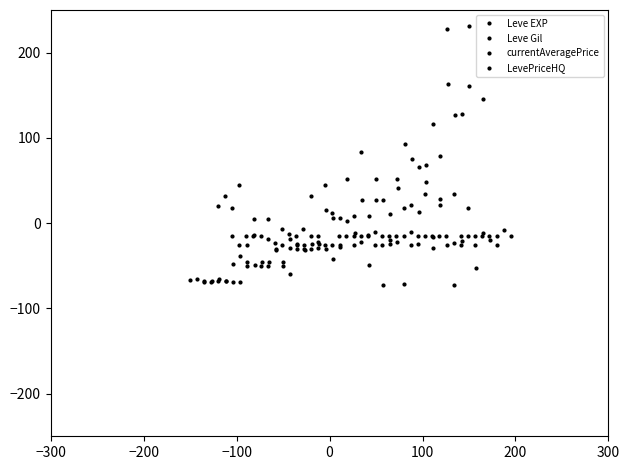

What are all the series names shown in the legend?

Leve EXP, Leve Gil, currentAveragePrice, LevePriceHQ